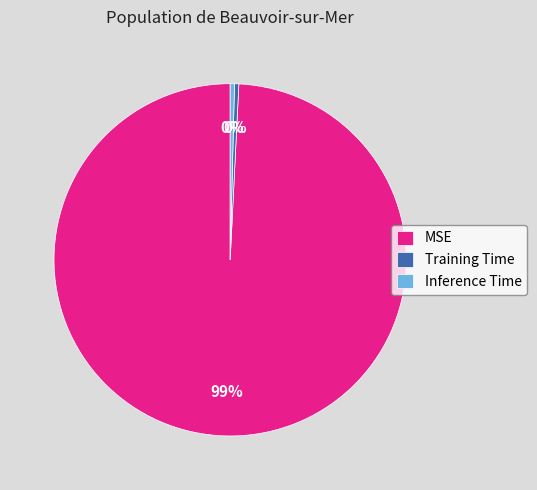

The MSE slice represents 92% of the pie. True or false?

False